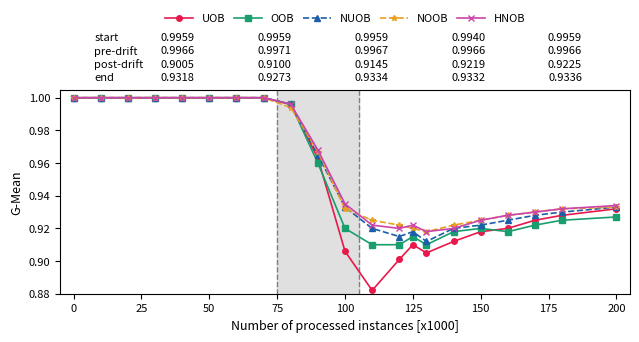

At how many categories does at least one series exceed 0?

21